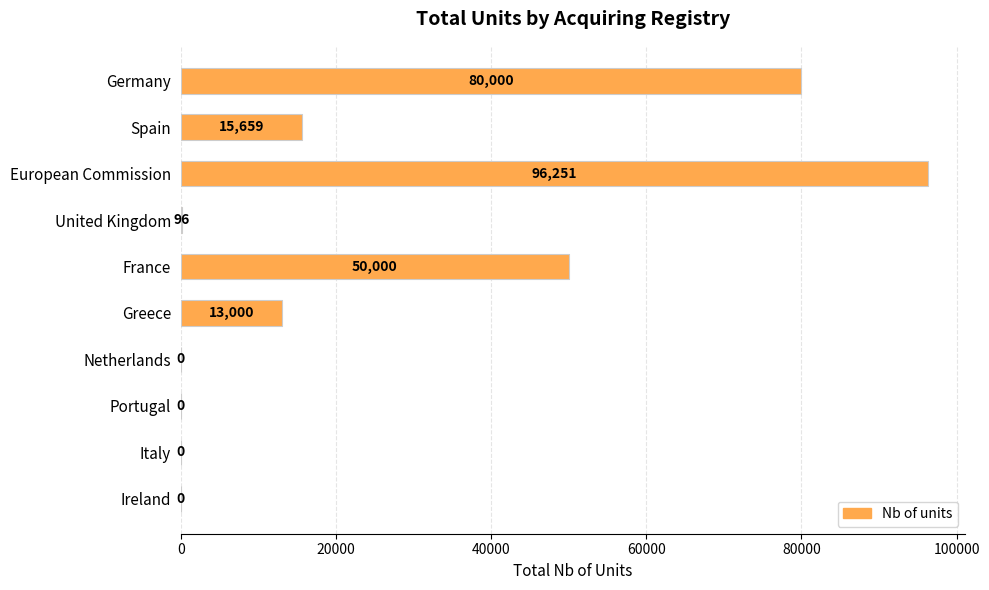

What is the sum of the values at Portugal and France?

50000